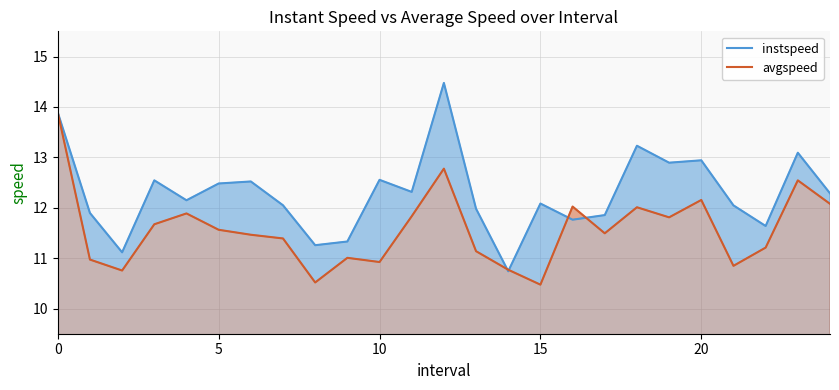

Reading left to right, what are all the values shown in this chart?

instspeed: 13.9	11.9	11.1	12.5	12.1	12.5	12.5	12.0	11.3	11.3	12.6	12.3	14.5	12.0	10.7	12.1	11.8	11.9	13.2	12.9	12.9	12.0	11.6	13.1	12.3
avgspeed: 13.9	11.0	10.8	11.7	11.9	11.6	11.5	11.4	10.5	11.0	10.9	11.8	12.8	11.1	10.8	10.5	12.0	11.5	12.0	11.8	12.2	10.8	11.2	12.5	12.1